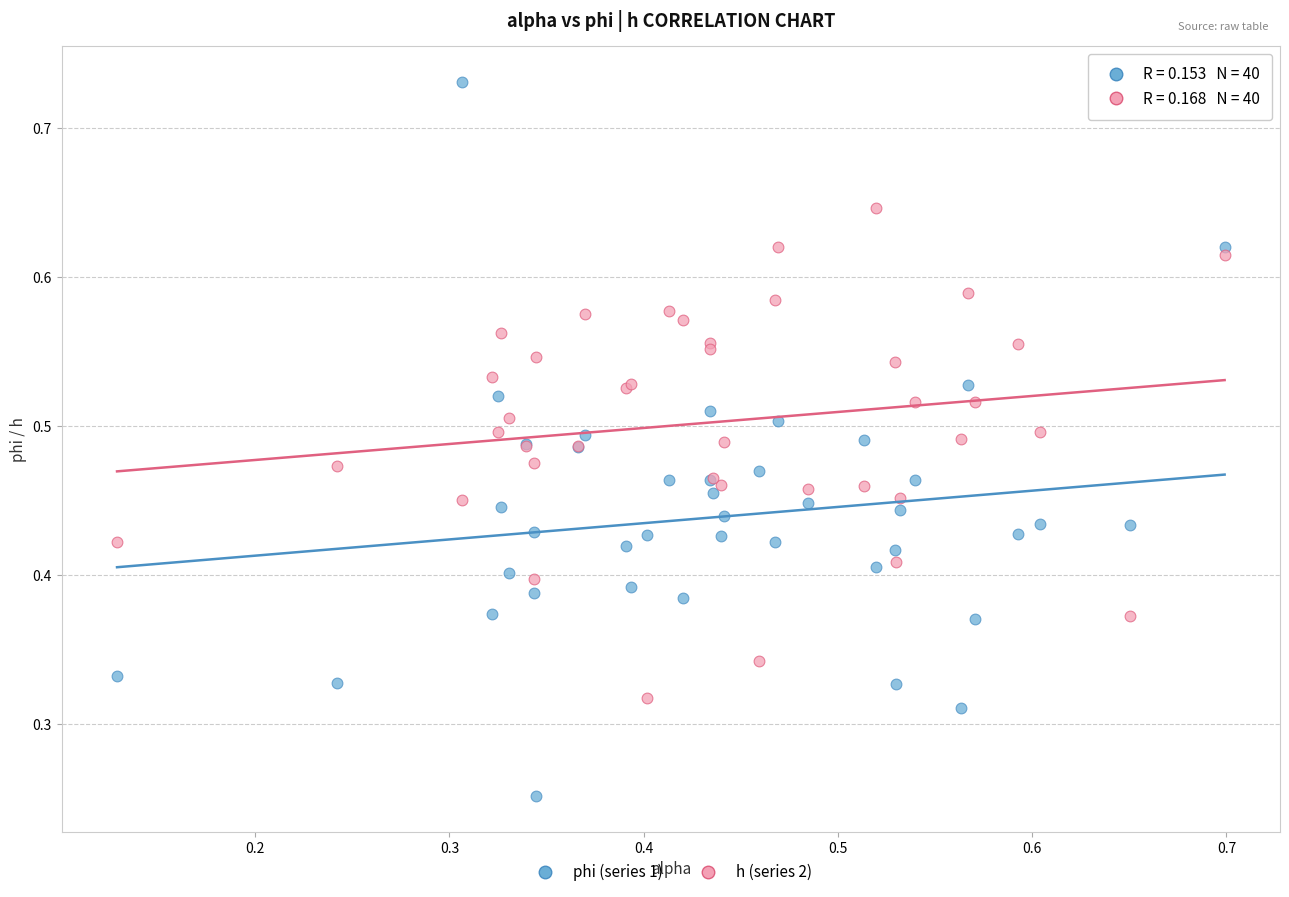

Which series has the widest spread of Y values?

phi (series 1)